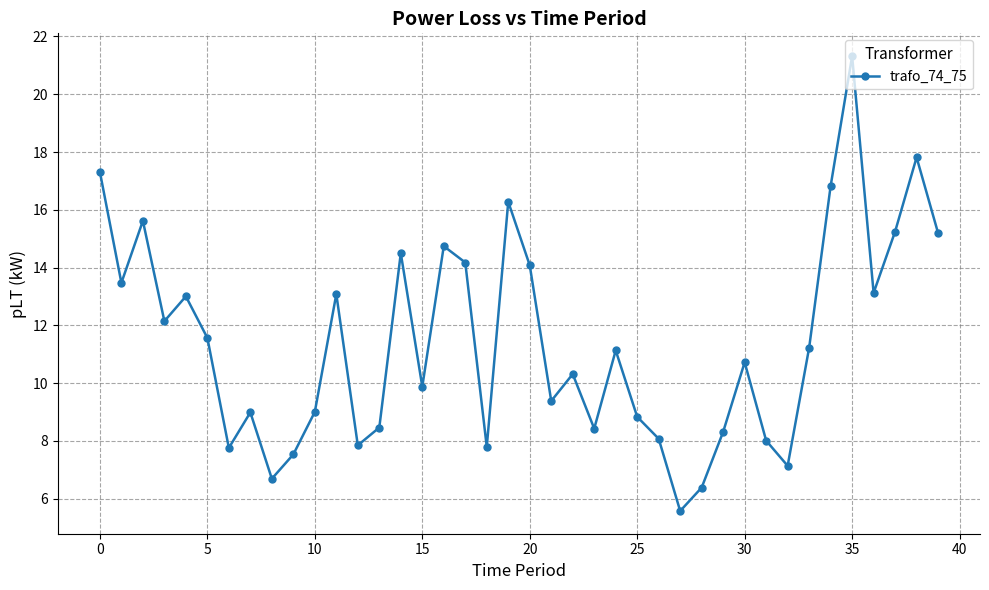

Count the number of data series in this chart.

1